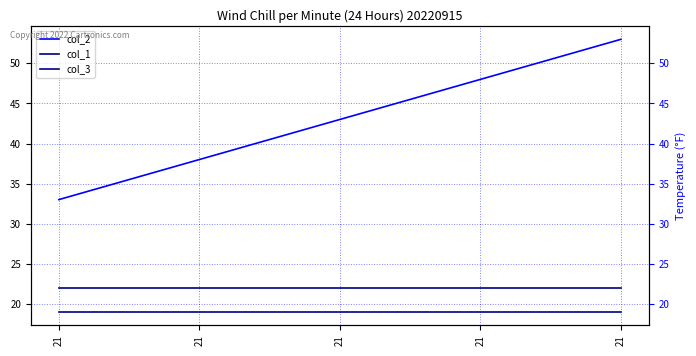

At 21, list the series in order from smallest to largest.

col_3, col_1, col_2